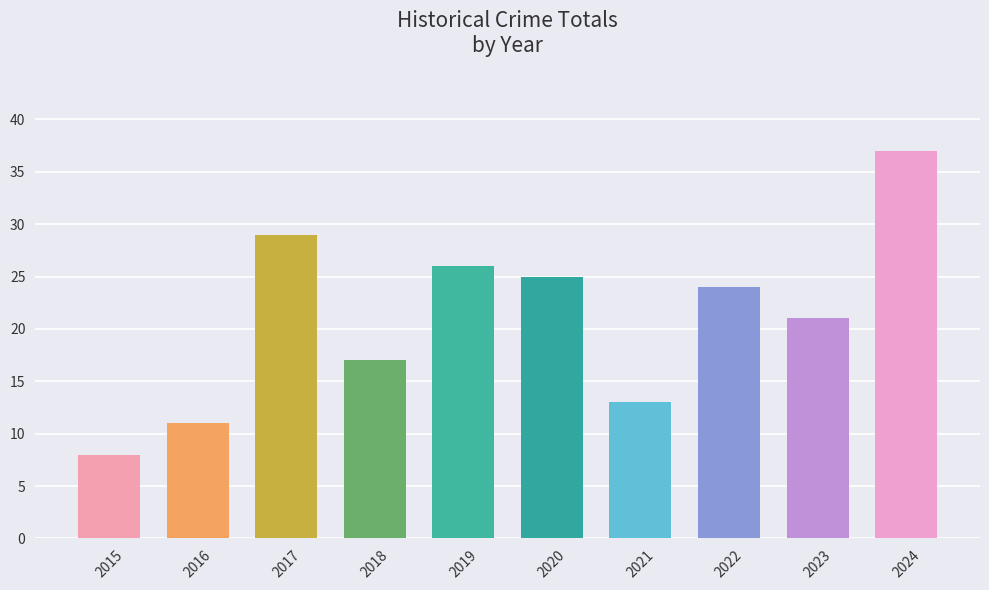

How many bars are there in total?

10